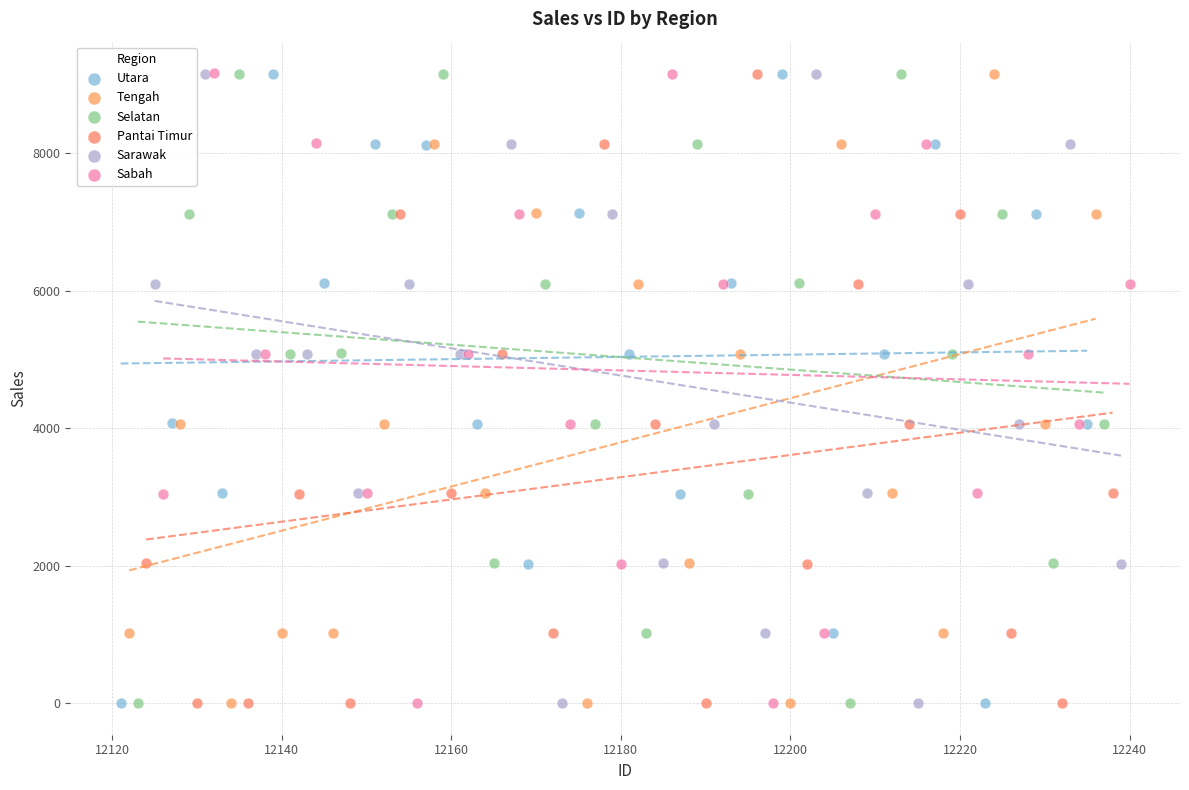

What are all the series names shown in the legend?

Utara, Tengah, Selatan, Pantai Timur, Sarawak, Sabah